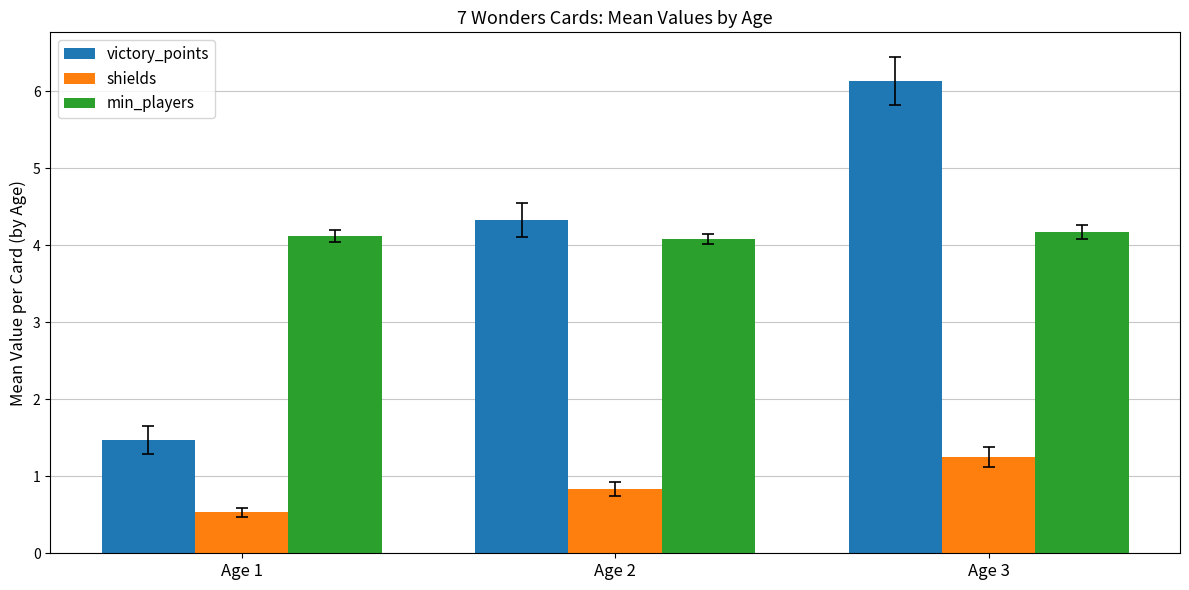

At which label does victory_points reach its minimum?

Age 1